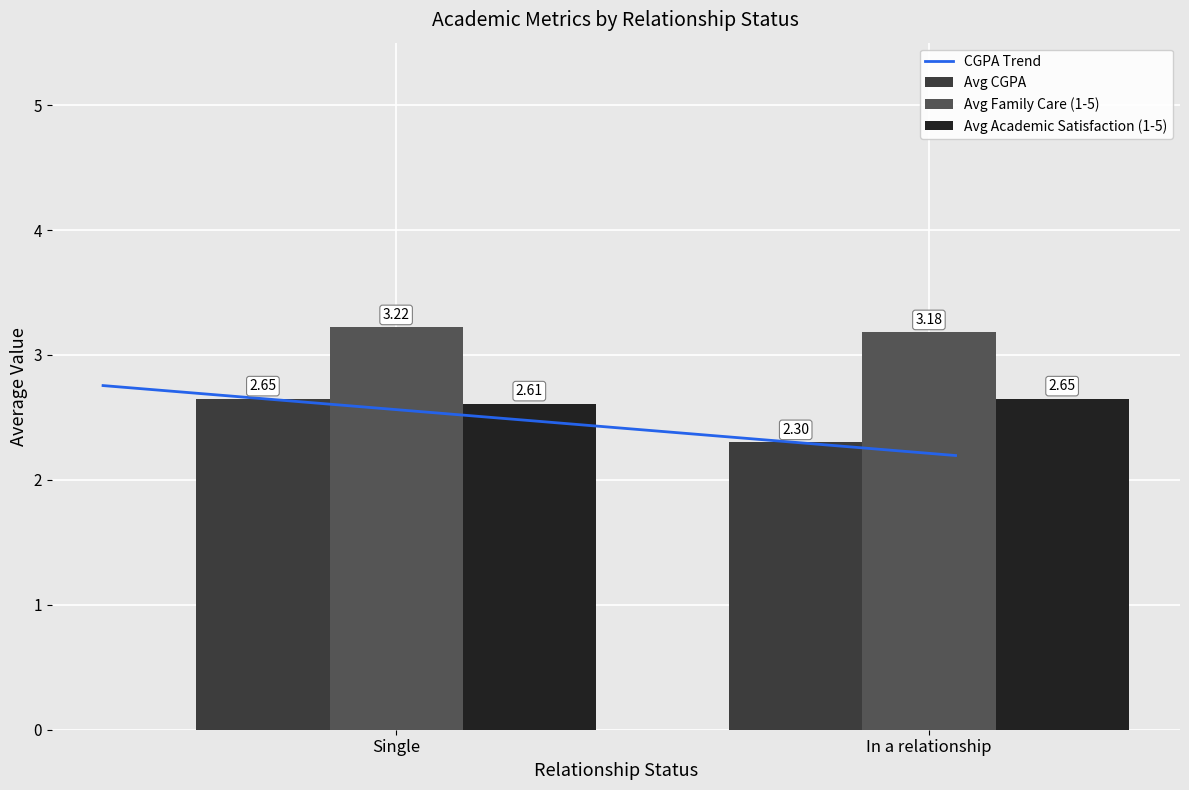

Where is Avg CGPA nearest to the value 2?

In a relationship